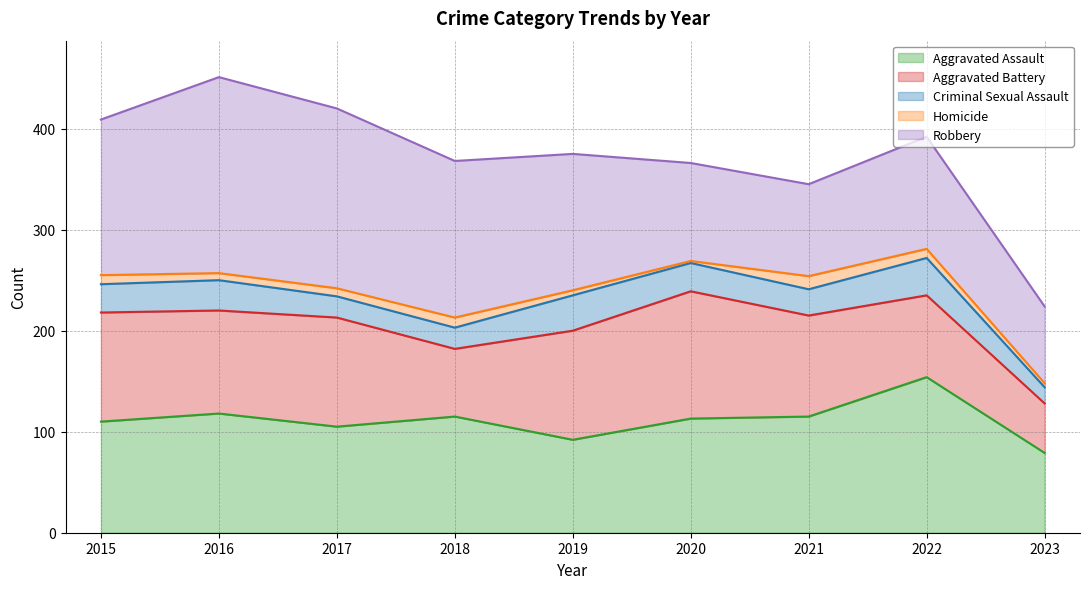

How many values in the Homicide series exceed 8?

4